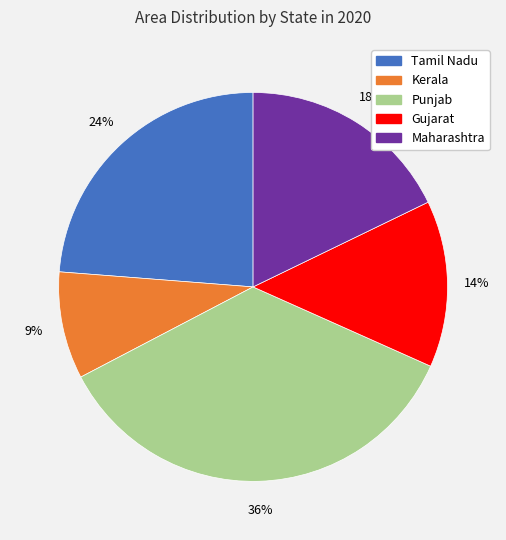

Combined, do Gujarat and Kerala account for over 50%?

No